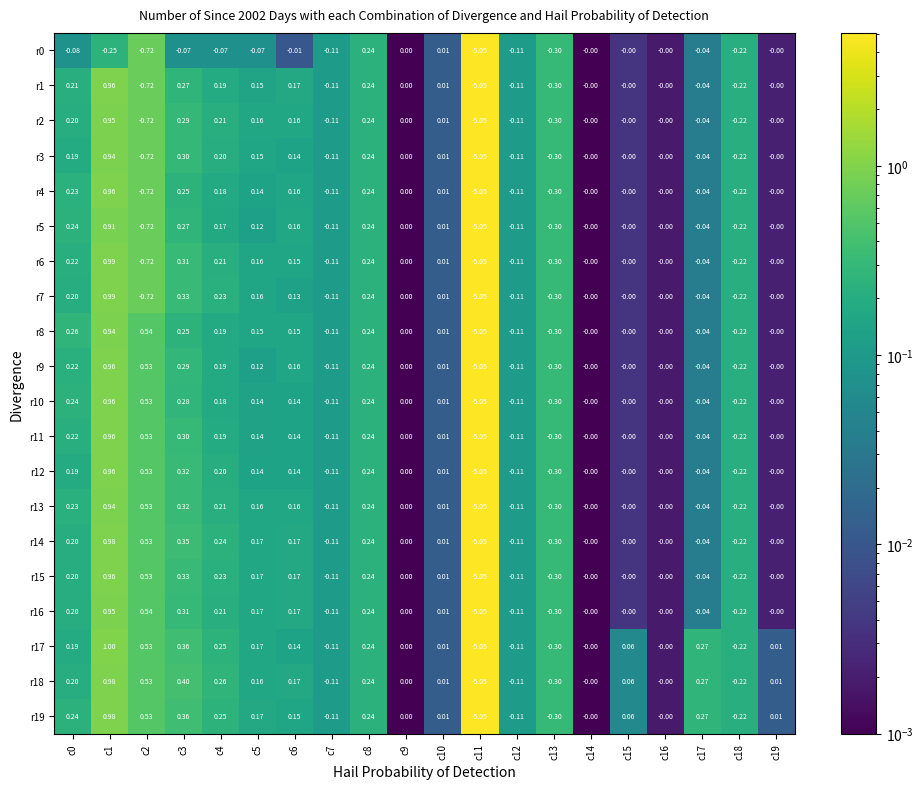

Is the value of r7 at c4 greater than the value of r9 at c1?

No